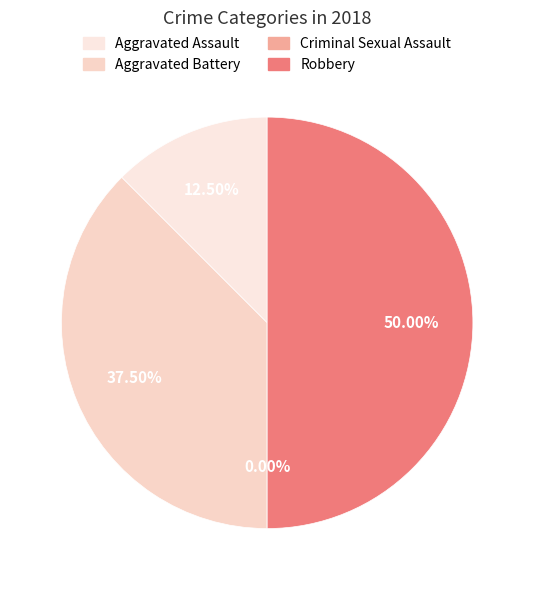

How many segments does this pie chart have?

4